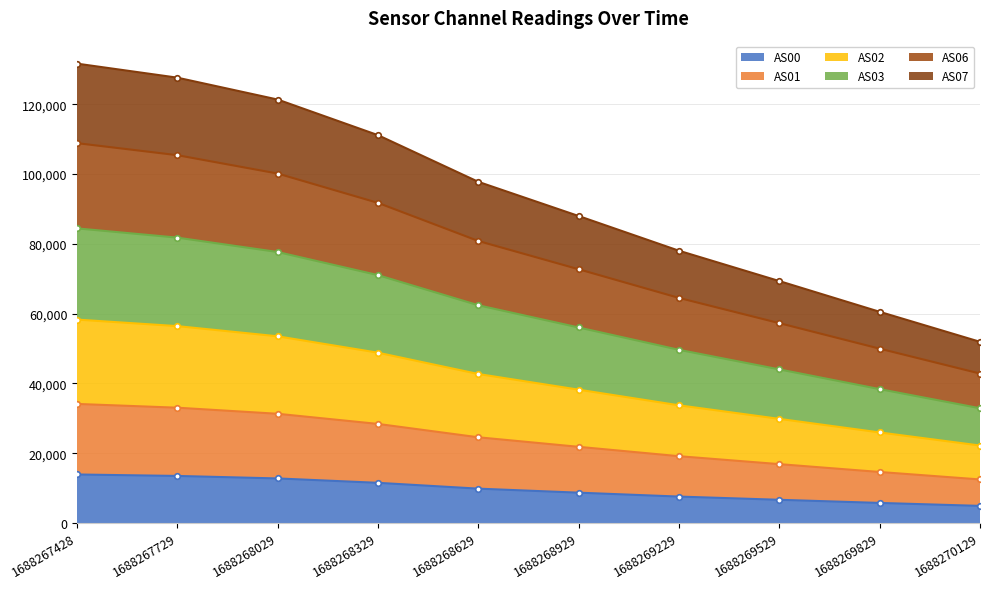

True or false: AS03 has more than 2 interior local peaks.

False